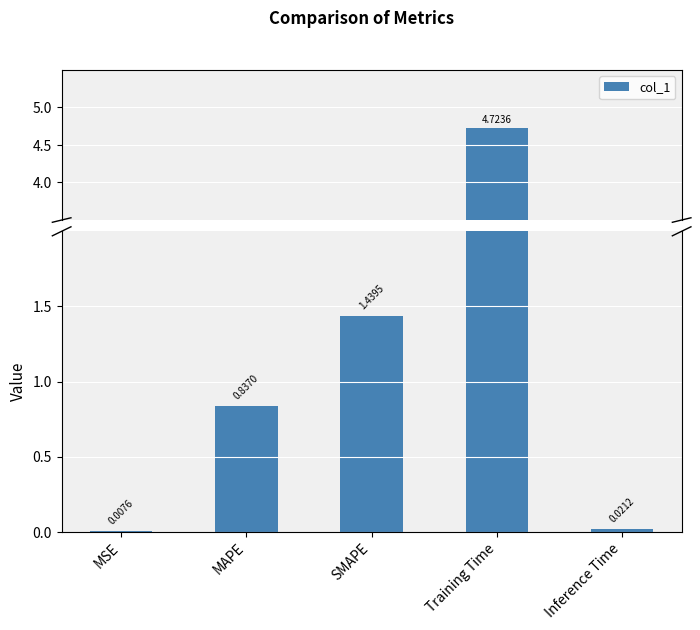

Is it true that the value at MAPE is 0.8?

True